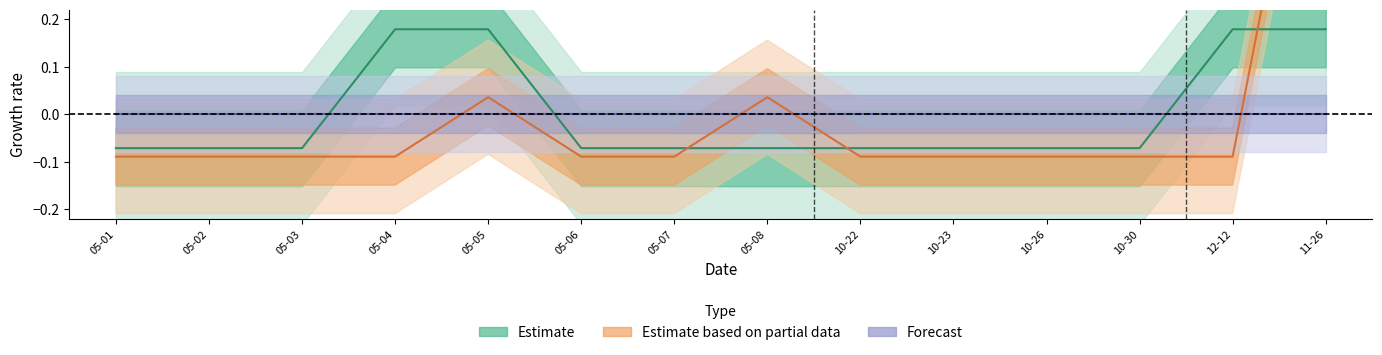

Reading left to right, what are all the values shown in this chart?

Estimate: -0.1	-0.1	-0.1	0.2	0.2	-0.1	-0.1	-0.1	-0.1	-0.1	-0.1	-0.1	0.2	0.2
Estimate based on partial data: -0.1	-0.1	-0.1	-0.1	0.0	-0.1	-0.1	0.0	-0.1	-0.1	-0.1	-0.1	-0.1	0.9
Forecast: 0.0	0.0	0.0	0.0	0.0	0.0	0.0	0.0	0.0	0.0	0.0	0.0	0.0	0.0